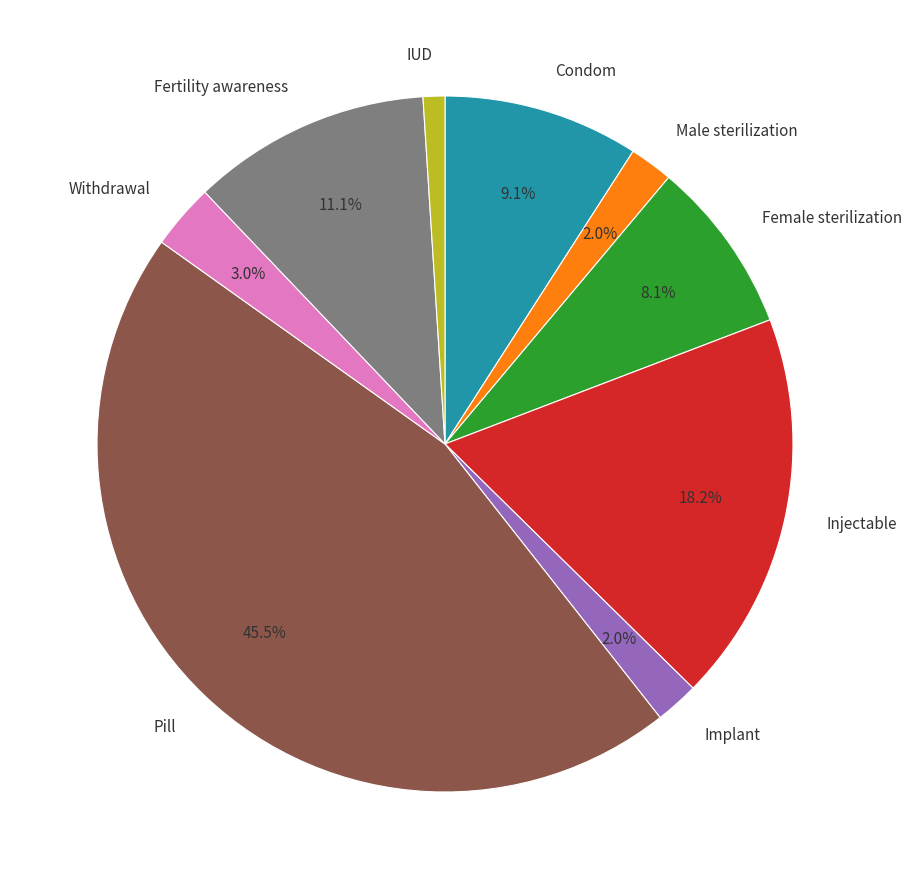

What percentage is the Withdrawal slice, to the nearest percent?

3%